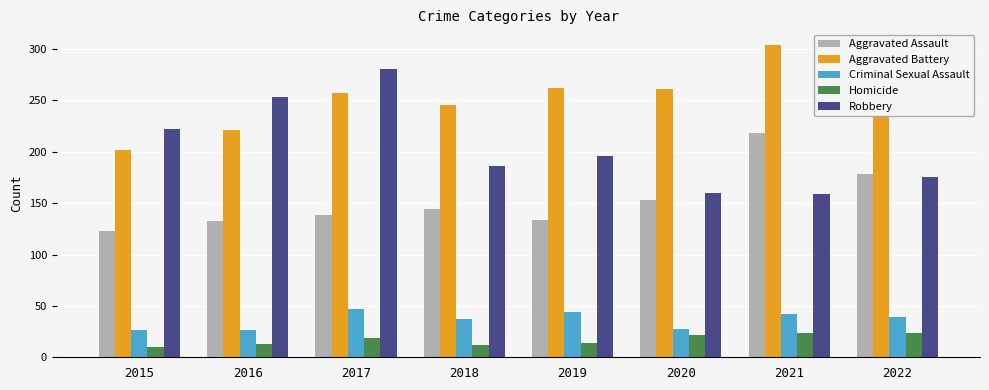

The Aggravated Assault series shows 200 at 2015. True or false?

False